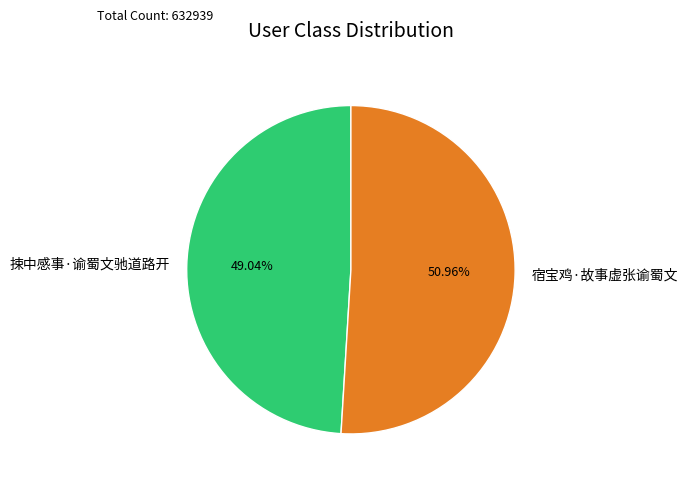

What is the total percentage of 宿宝鸡·故事虚张谕蜀文 and 捒中感事·谕蜀文驰道路开?

100.0%